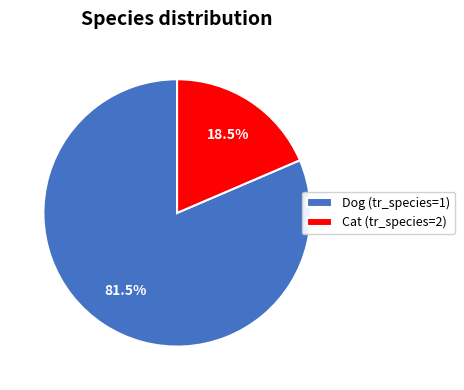

Rank the categories by value from lowest to highest.

Cat (tr_species=2), Dog (tr_species=1)